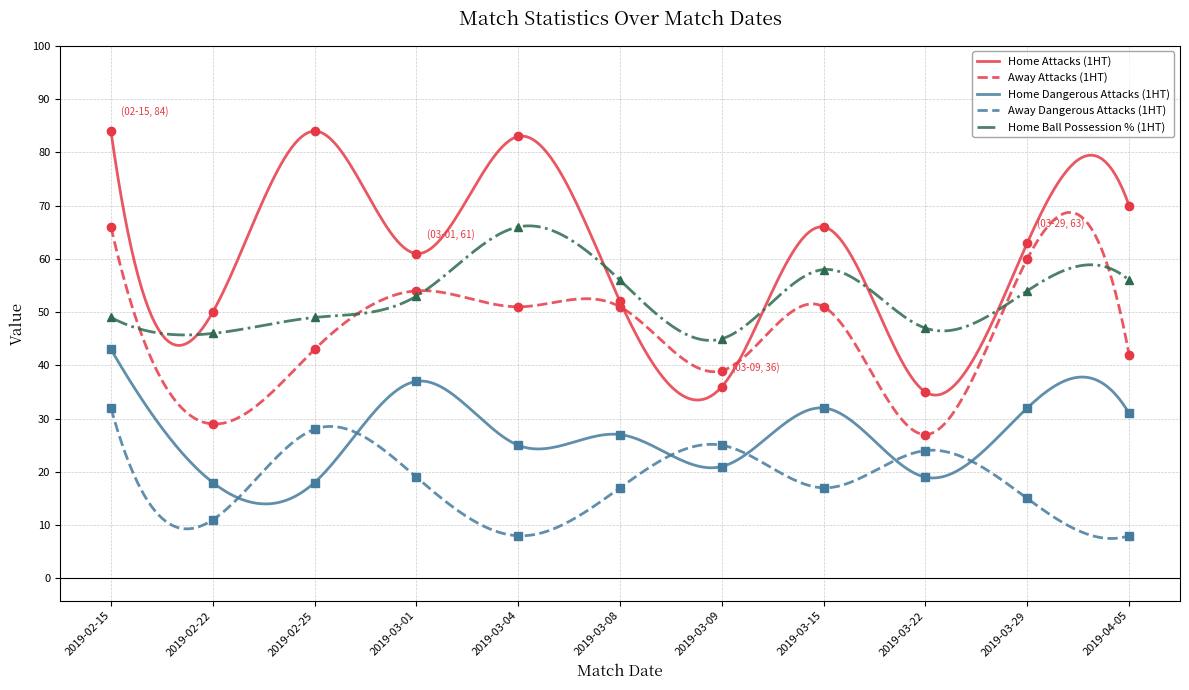

True or false: 1ht_away_dangerous_attacks and 1ht_home_dangerous_attacks intersect in this chart.

True